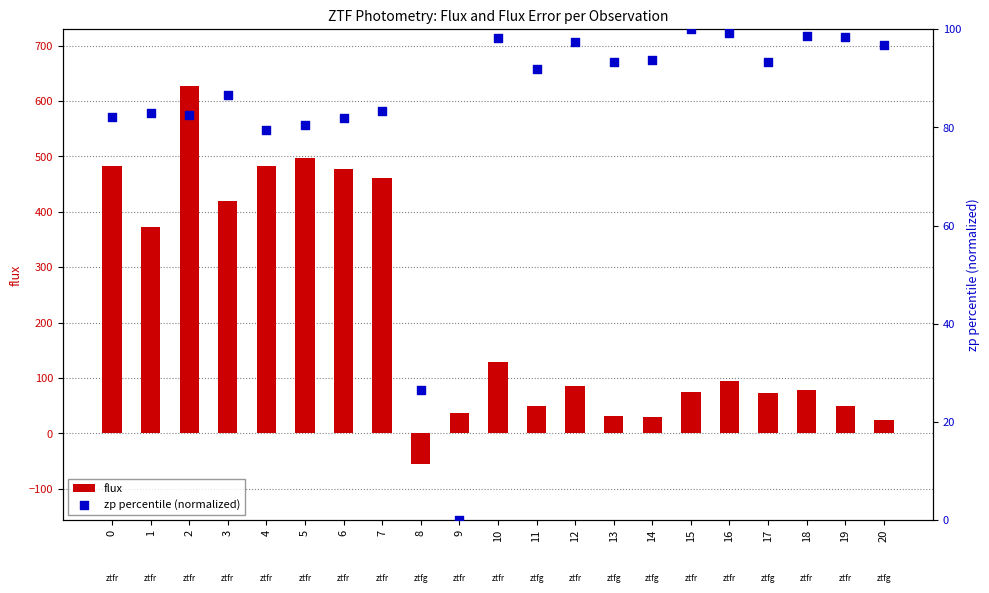

Which series contains the lowest Y value?

flux